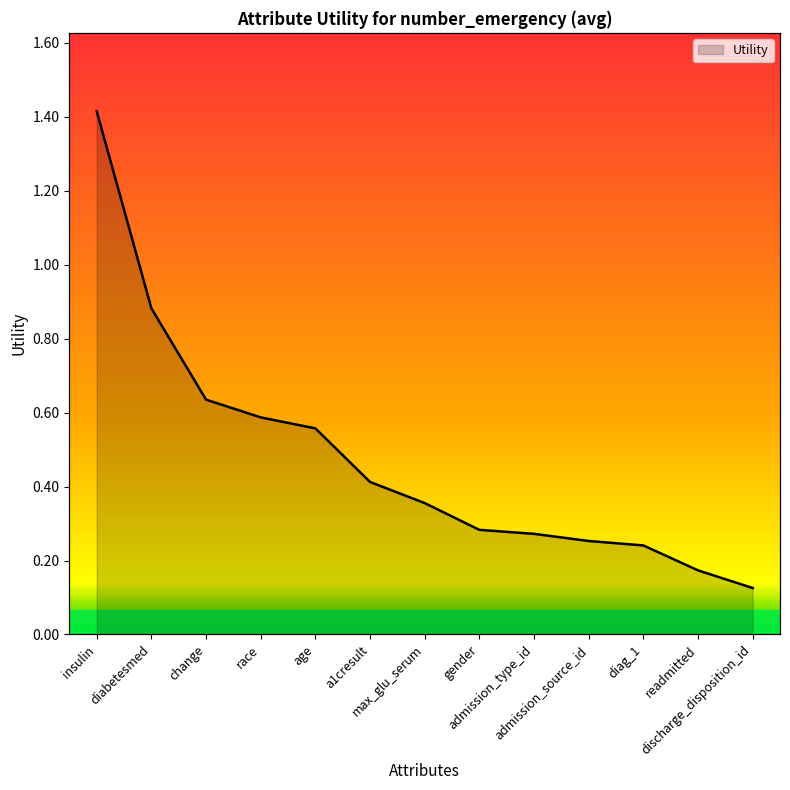

What is the change in value from race to readmitted?

-0.4